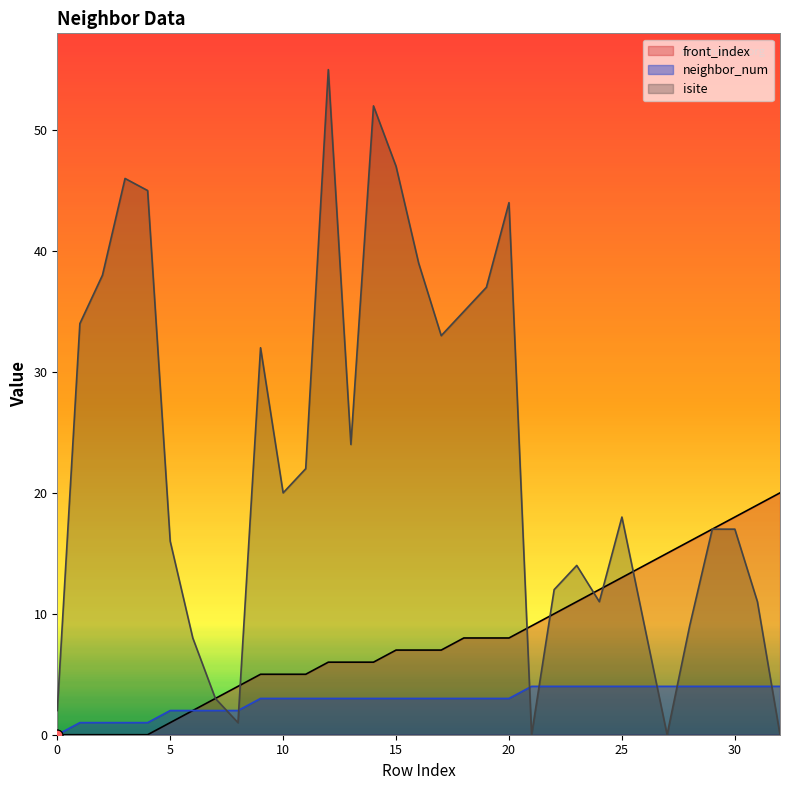

Which series reaches the minimum Y coordinate?

isite